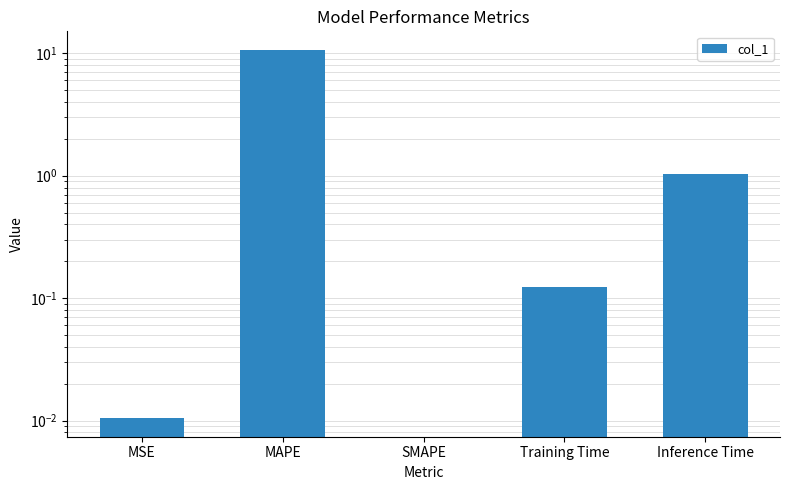

What is the average value?

2.4